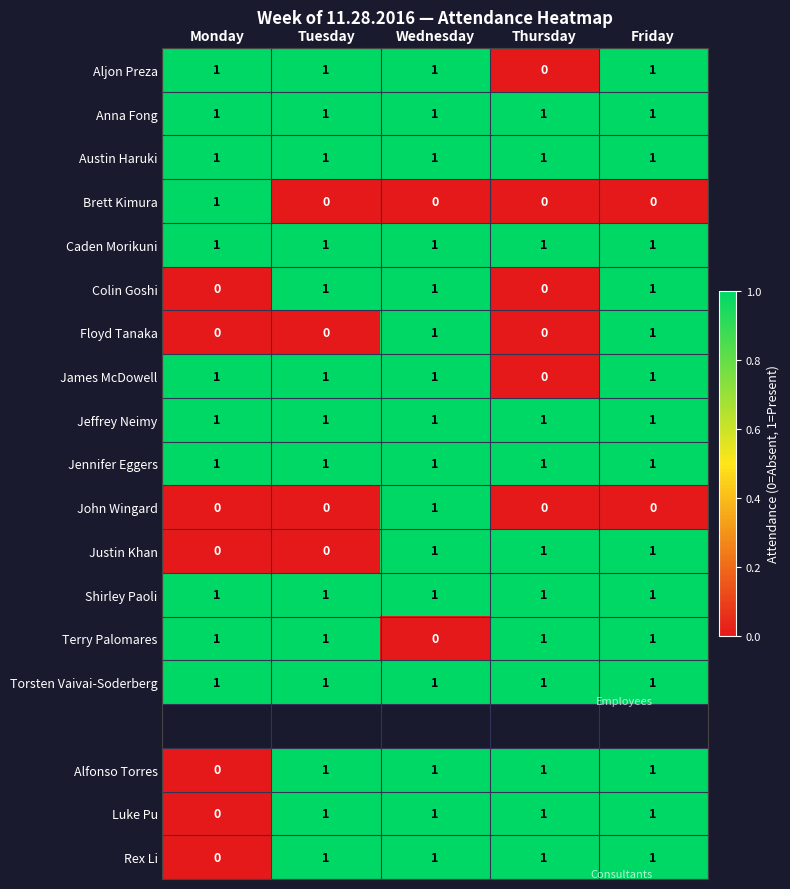

The Austin Haruki series shows 1 at Friday. True or false?

True